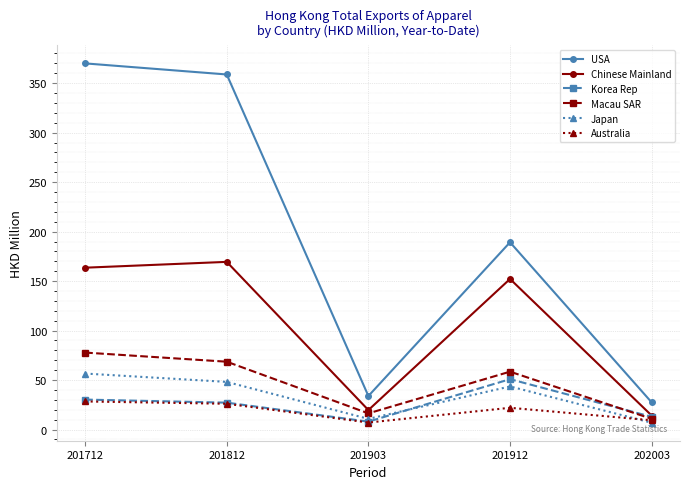

What is the difference between the highest and lowest values at 201812?

332.7